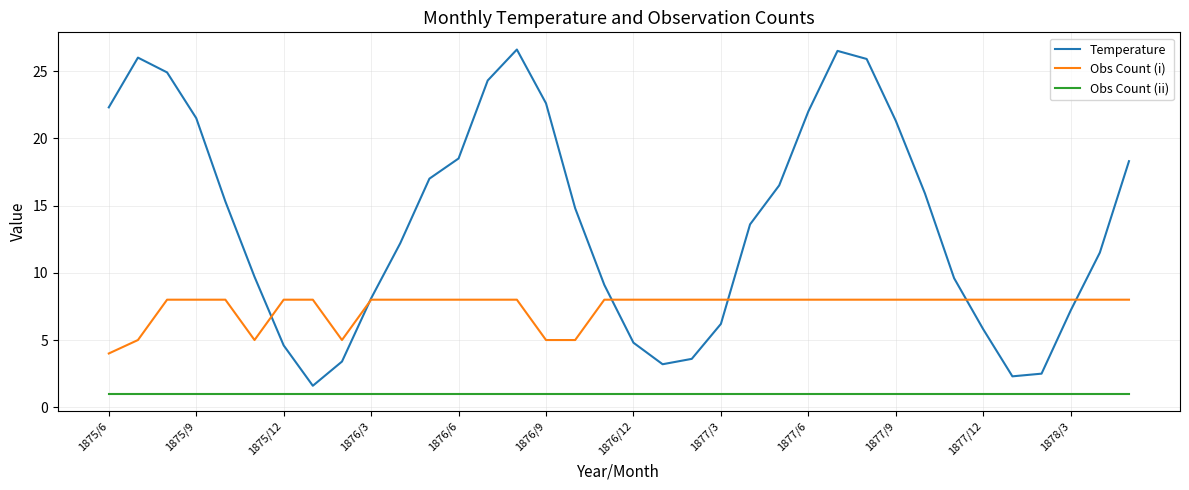

List the series in order of their peak value, highest first.

Temperature, Obs Count (i), Obs Count (ii)